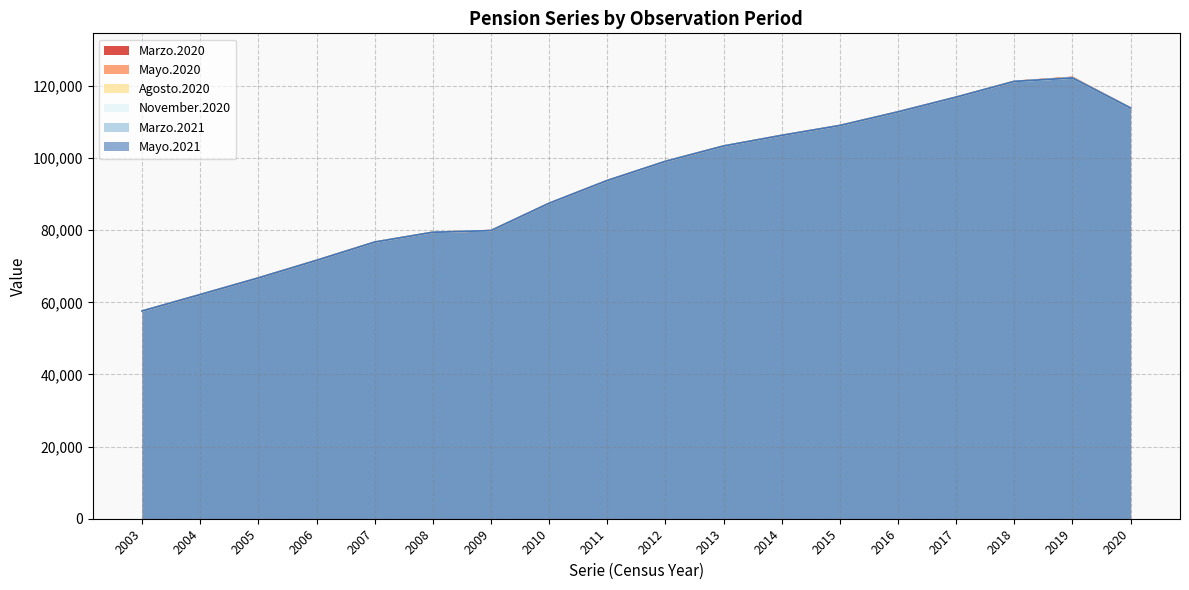

Rank the series at 2011 from highest to lowest value.

Marzo.2020, Mayo.2020, Agosto.2020, November.2020, Marzo.2021, Mayo.2021